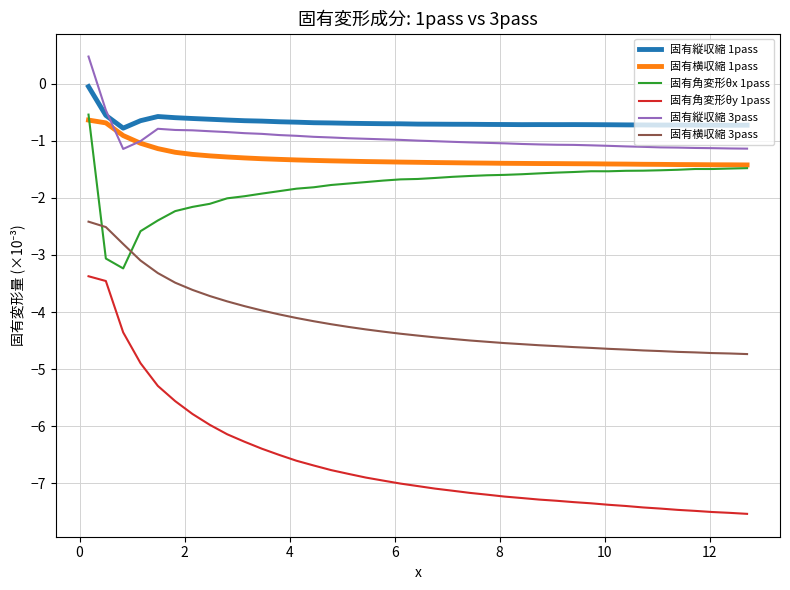

What is the maximum value for 固有角変形θx 1pass?

-0.5